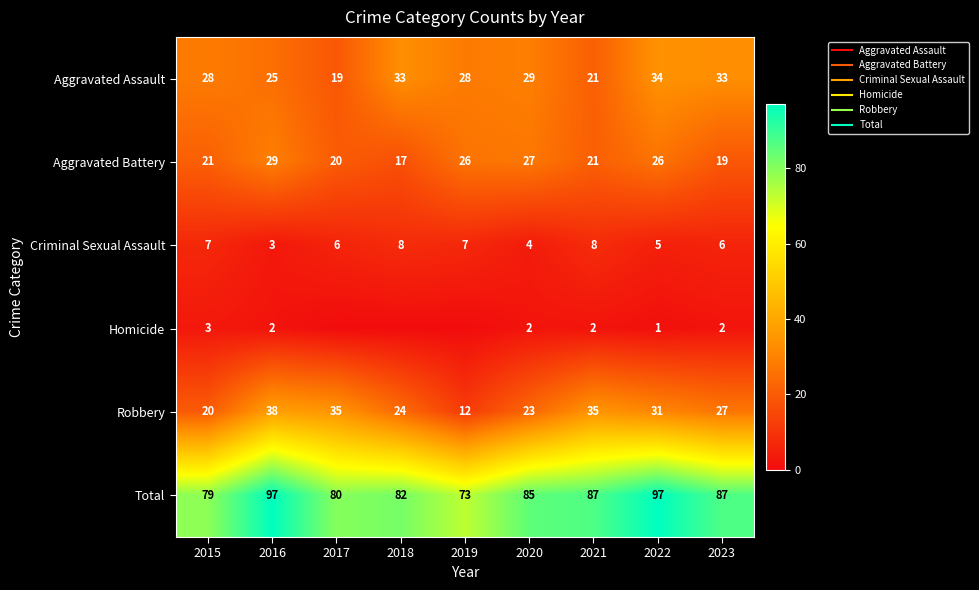

Is the value of Robbery at 2019 greater than the value of Homicide at 2019?

Yes